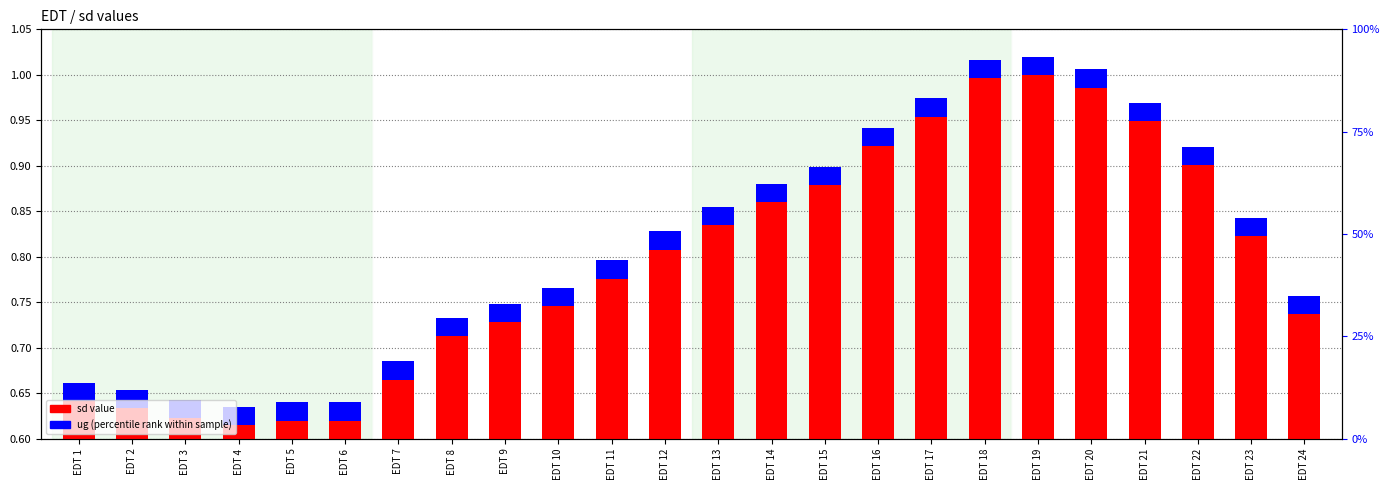

Reading left to right, extract all data points from this chart.

sd value: 0.6	0.6	0.6	0.6	0.6	0.6	0.7	0.7	0.7	0.7	0.8	0.8	0.8	0.9	0.9	0.9	1.0	1.0	1.0	1.0	0.9	0.9	0.8	0.7
ug (percentile rank): 0.0	0.0	0.0	0.0	0.0	0.0	0.0	0.0	0.0	0.0	0.0	0.0	0.0	0.0	0.0	0.0	0.0	0.0	0.0	0.0	0.0	0.0	0.0	0.0